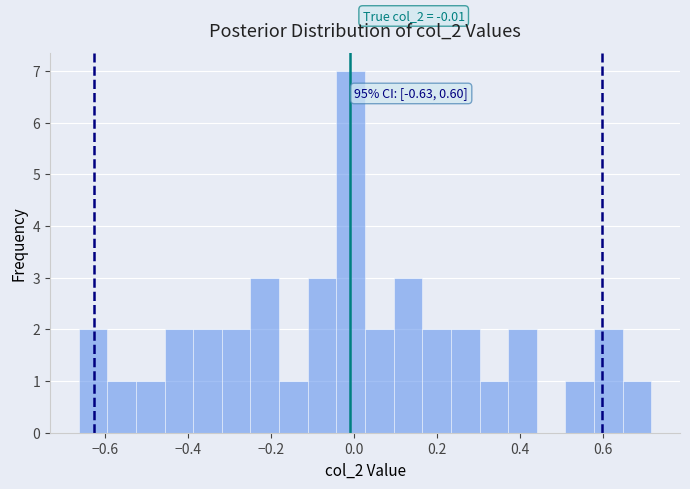

Read against the x-axis, roughly where is the centre of the tallest bar?

0.00